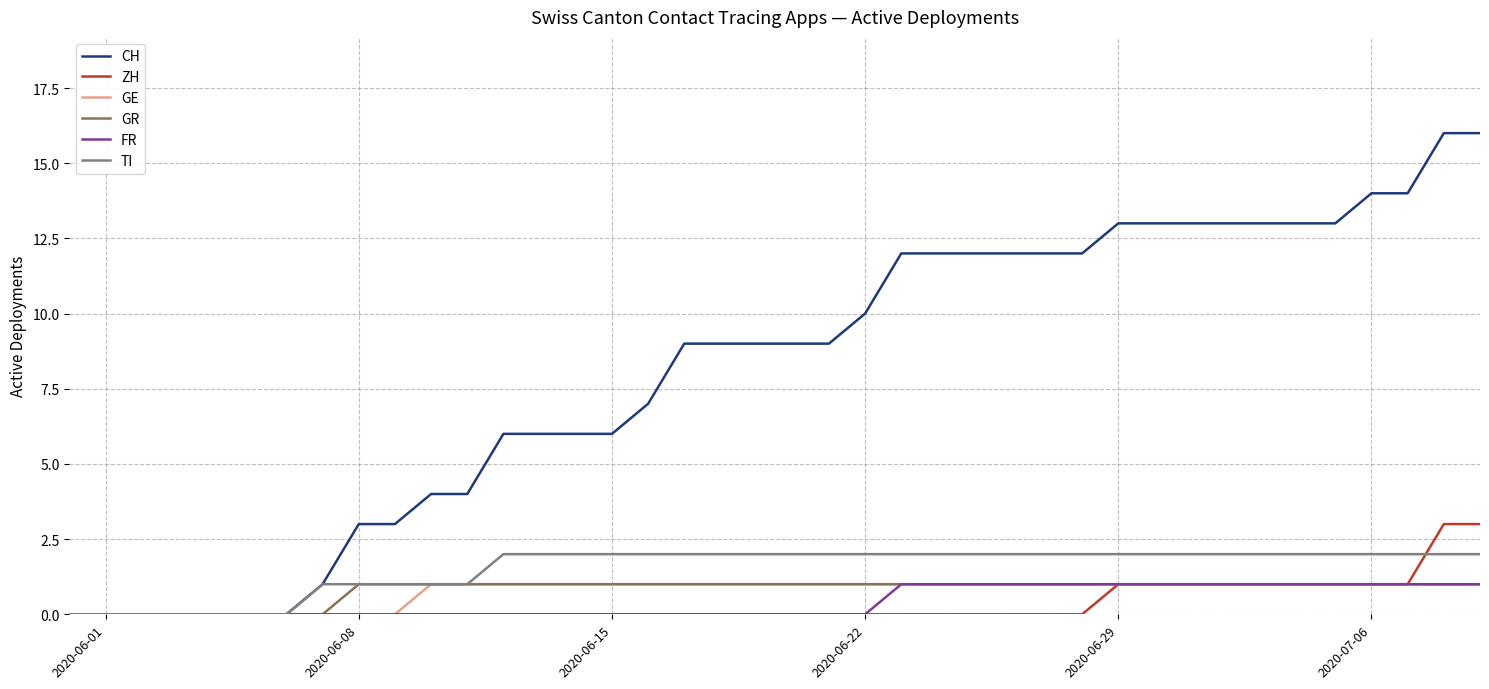

Which series has the widest spread of values?

CH